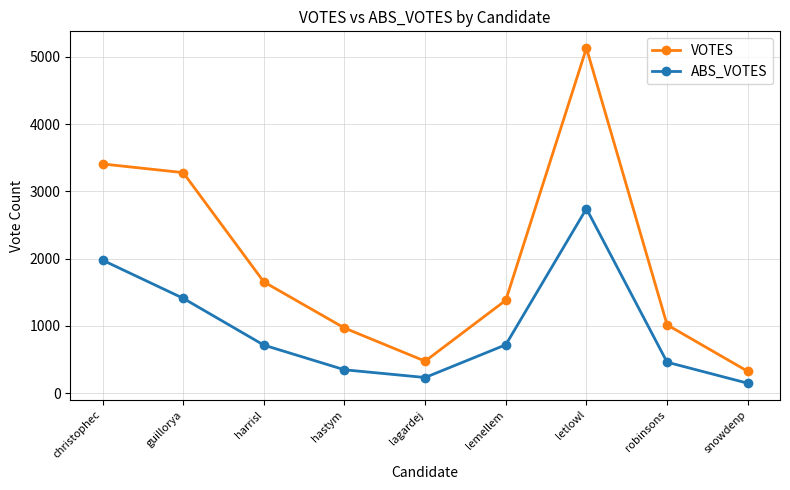

What is the spread (max minus min) of values at christophec?

1431